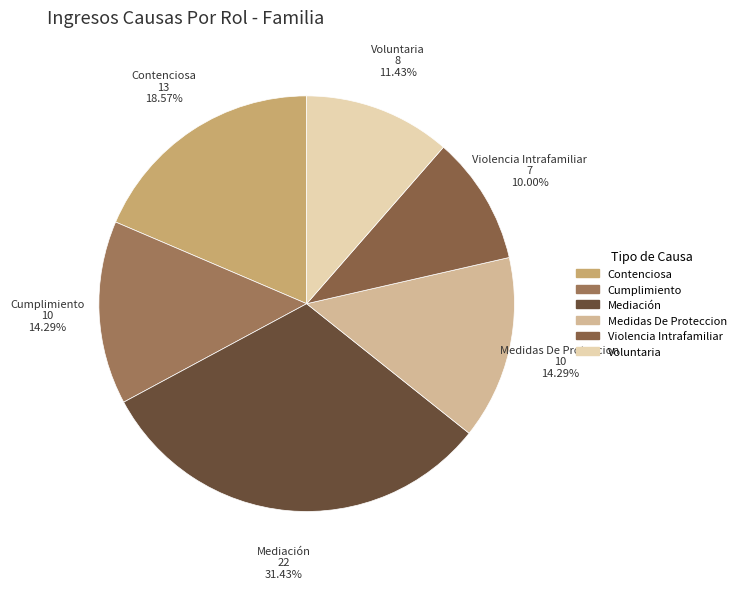

Is the sum of Medidas De Proteccion and Contenciosa greater than half?

No